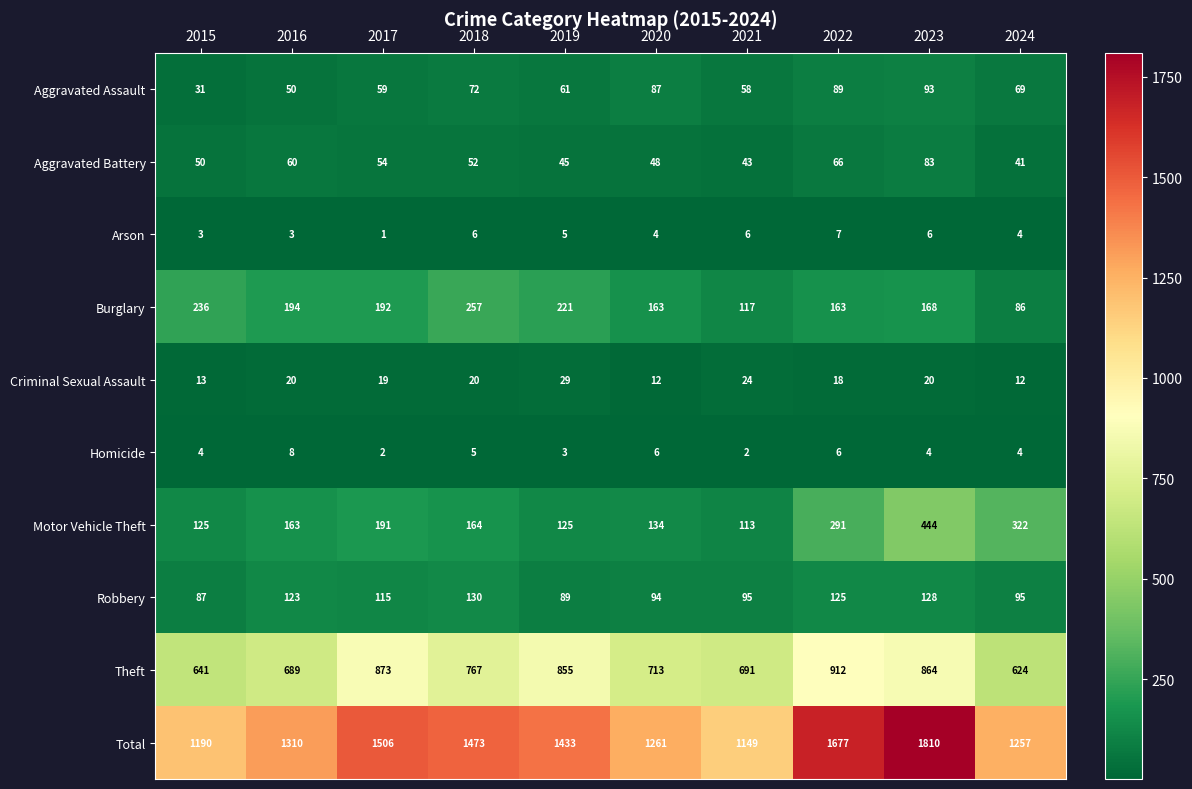

Which series has the largest range (max minus min)?

Total